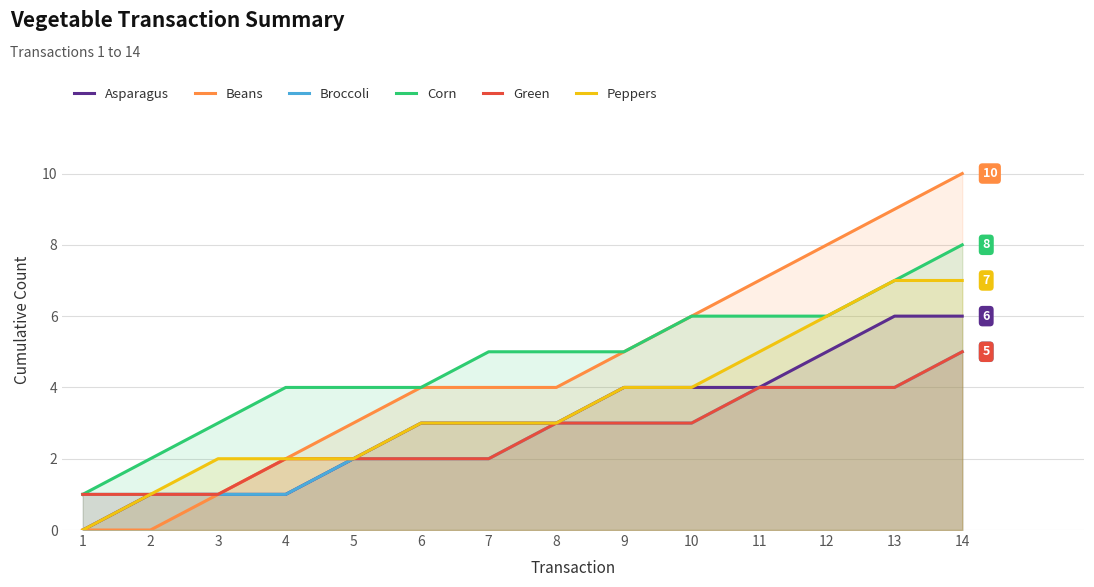

True or false: Green and Asparagus intersect in this chart.

False